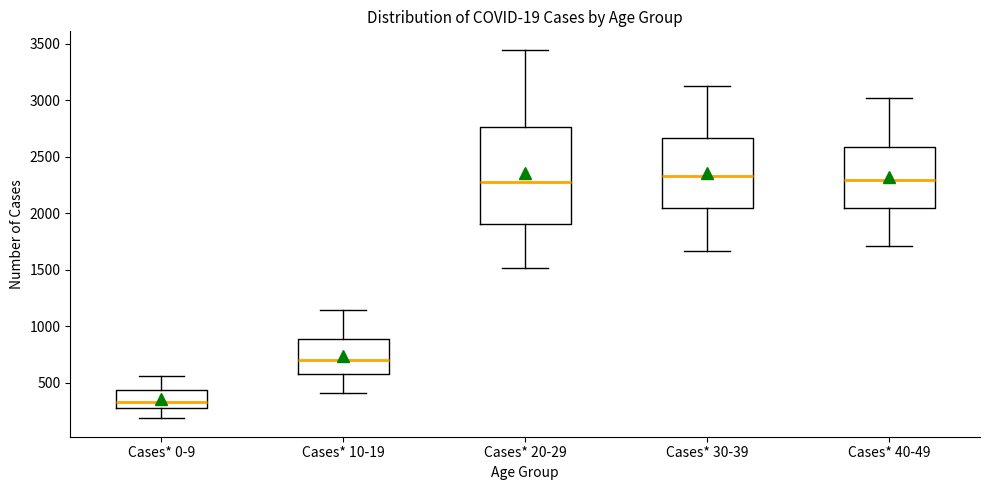

Which box is the tallest, from its lower edge to its upper edge?

Cases* 20-29